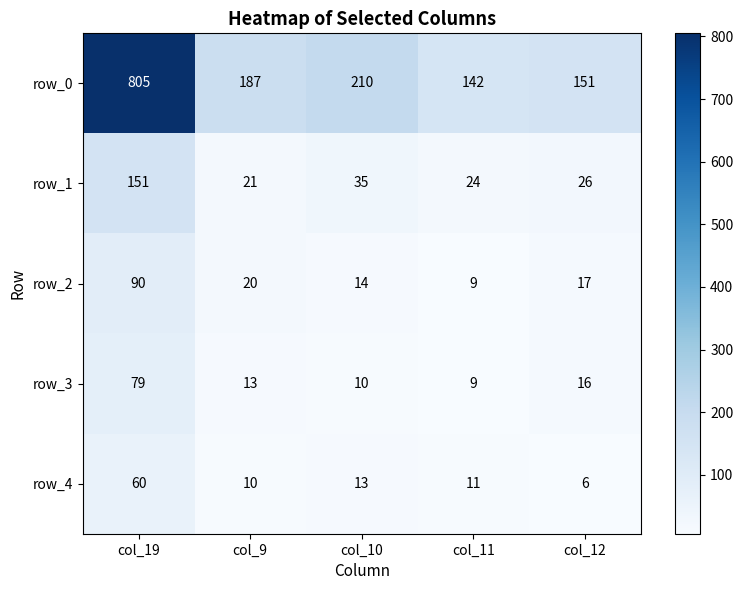

Reading right to left, transcribe all the data shown in this chart.

row_0: 151	142	210	187	805
row_1: 26	24	35	21	151
row_2: 17	9	14	20	90
row_3: 16	9	10	13	79
row_4: 6	11	13	10	60